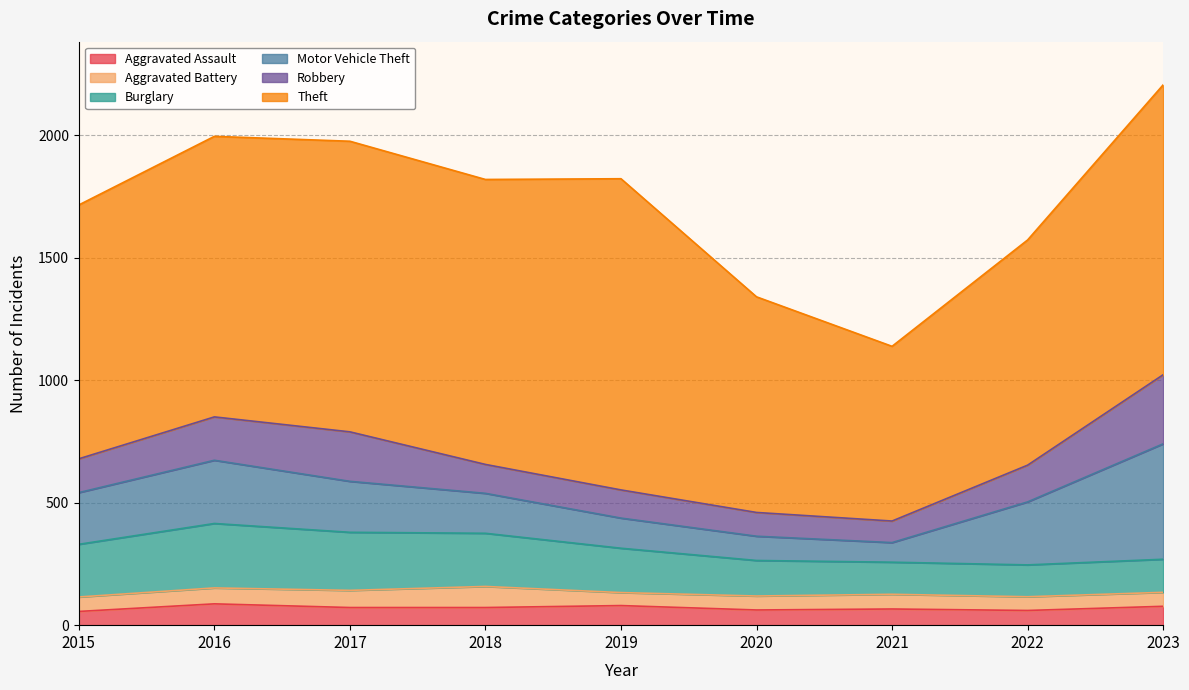

Where does the Motor Vehicle Theft series first go above 208?

2015